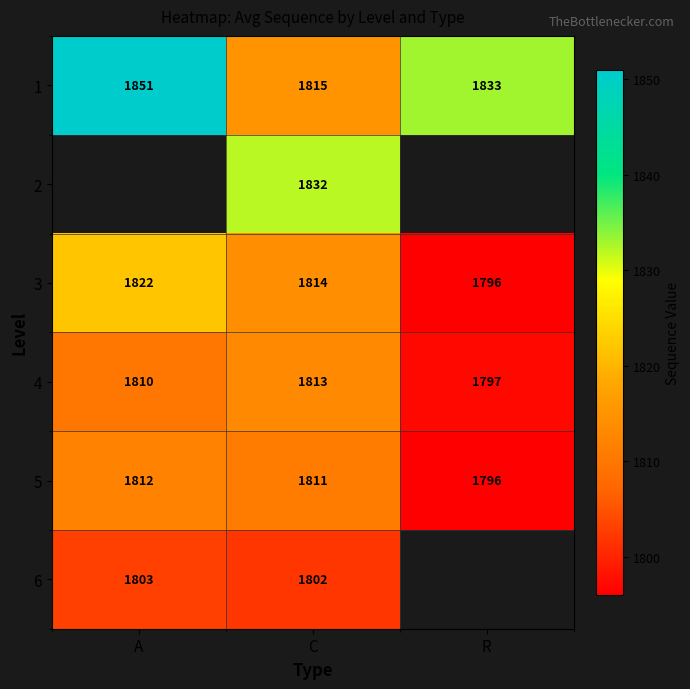

What is the sum of all 4 values?

5420